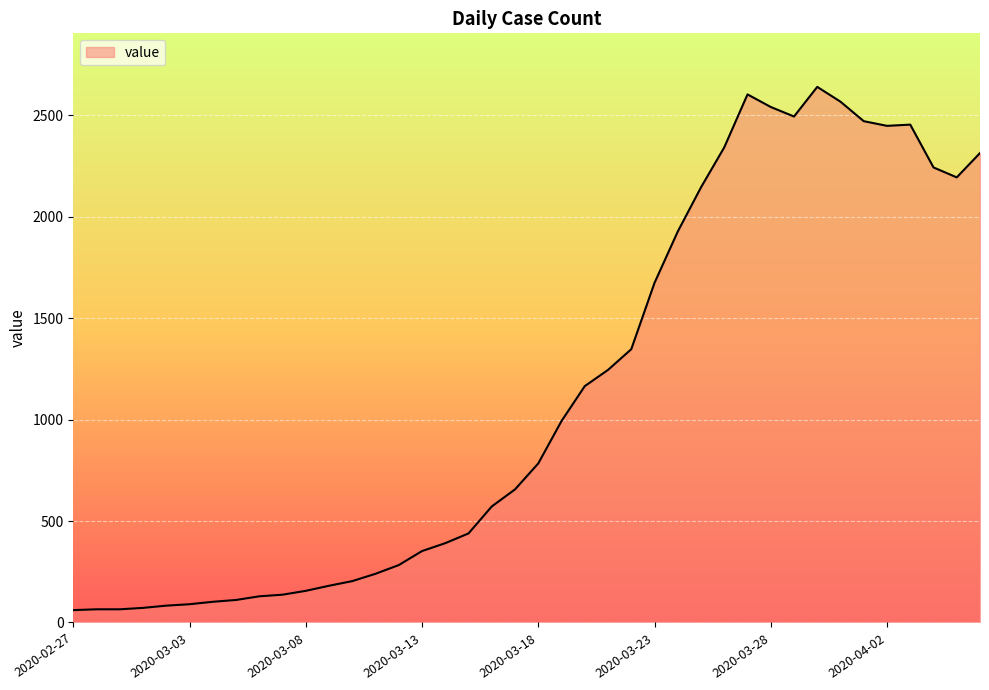

What is the smallest value displayed?

61